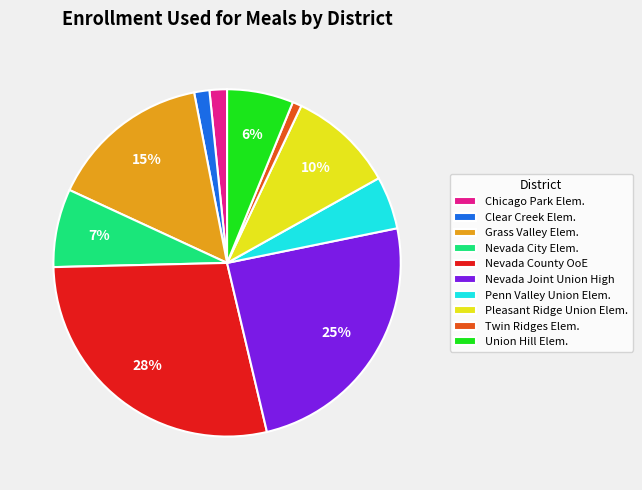

Between Nevada City Elem. and Nevada County OoE, which is larger?

Nevada County OoE